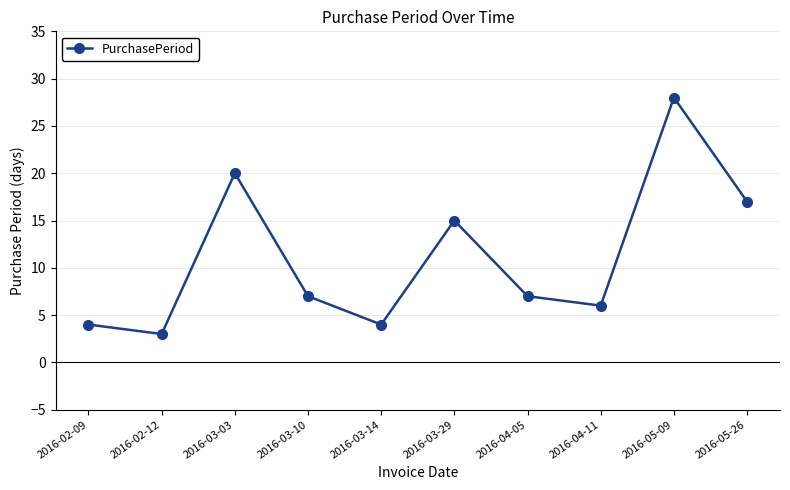

At which label does the data first exceed 7?

2016-03-03